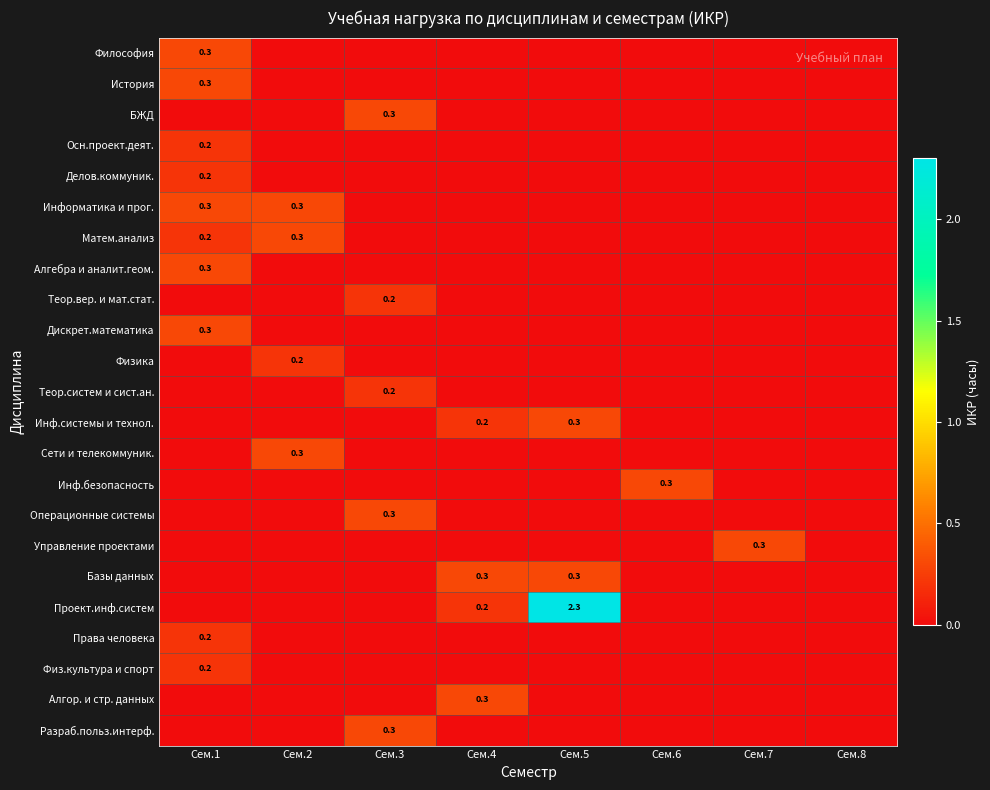

What is the total value across all series at Сем.4?

1.0